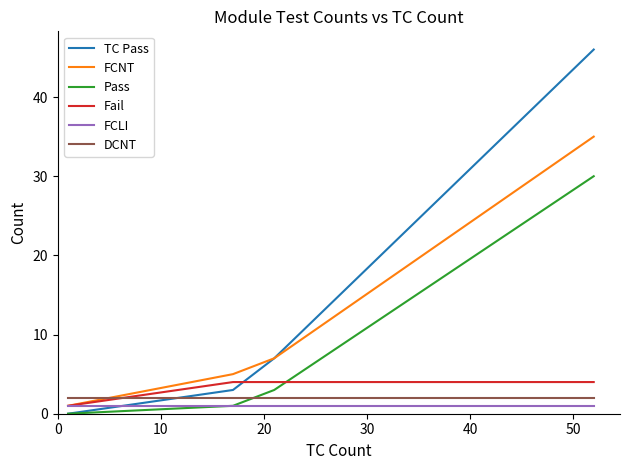

Rank the series by their maximum value, from highest to lowest.

TC Pass, FCNT, Pass, Fail, DCNT, FCLI